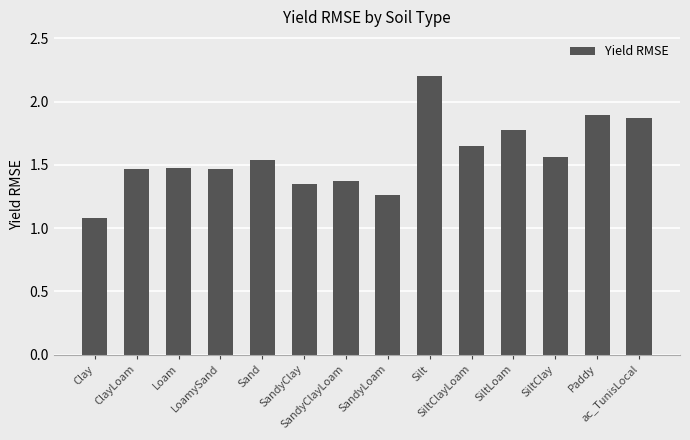

What is the difference between the values at Sand and SiltClayLoam?

0.1